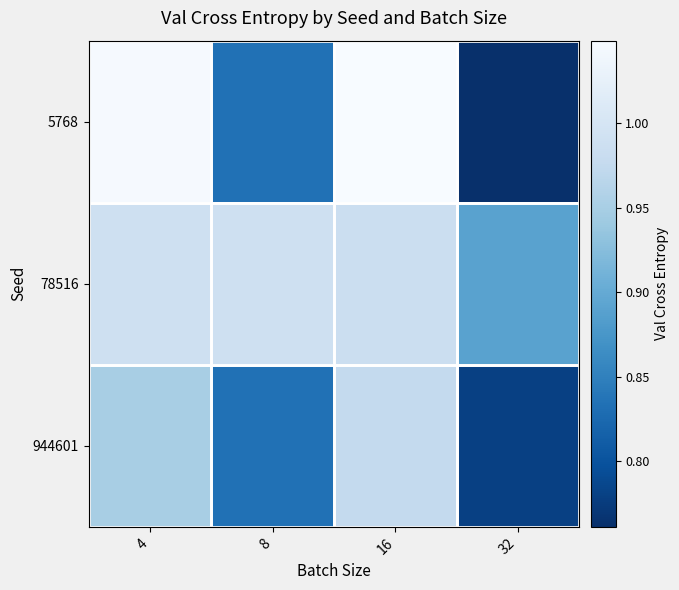

At which category is the sum across all series the highest?

16